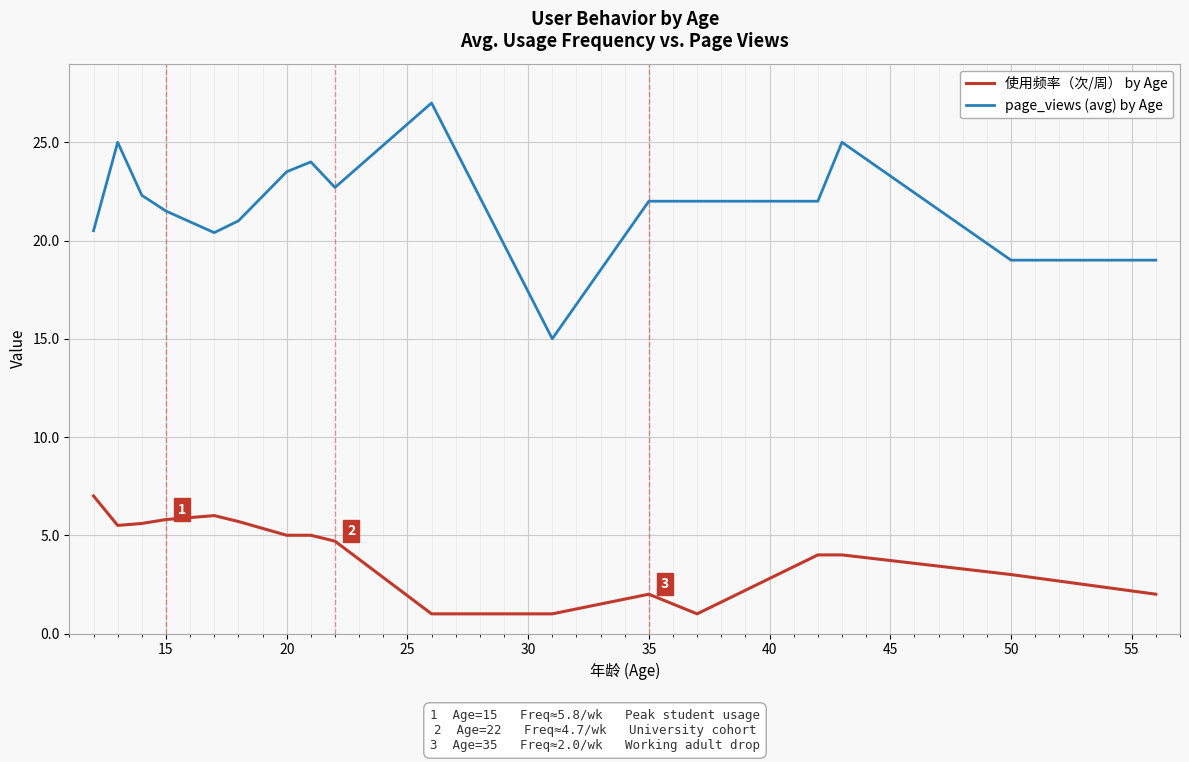

At how many categories does at least one series exceed 2?

17